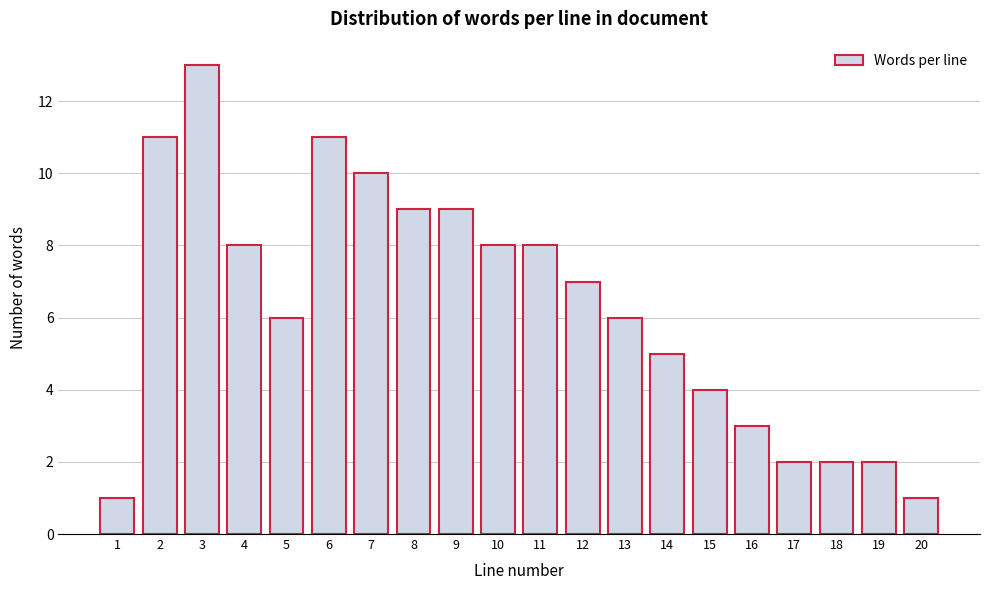

Reading left to right, list all the values displayed in this chart.

1=1	2=11	3=13	4=8	5=6	6=11	7=10	8=9	9=9	10=8	11=8	12=7	13=6	14=5	15=4	16=3	17=2	18=2	19=2	20=1